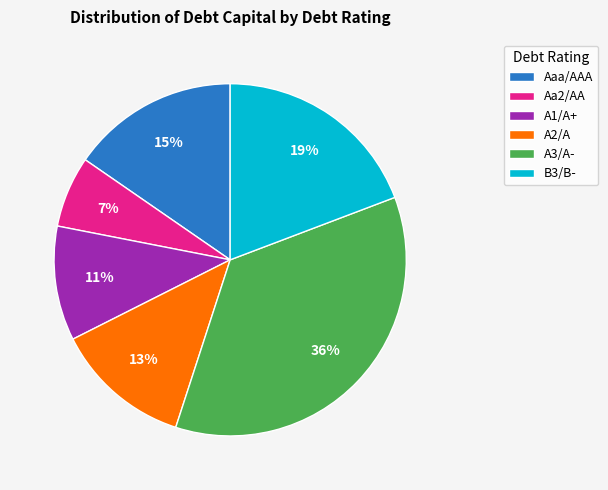

Is it true that A2/A is 4% of the pie?

False